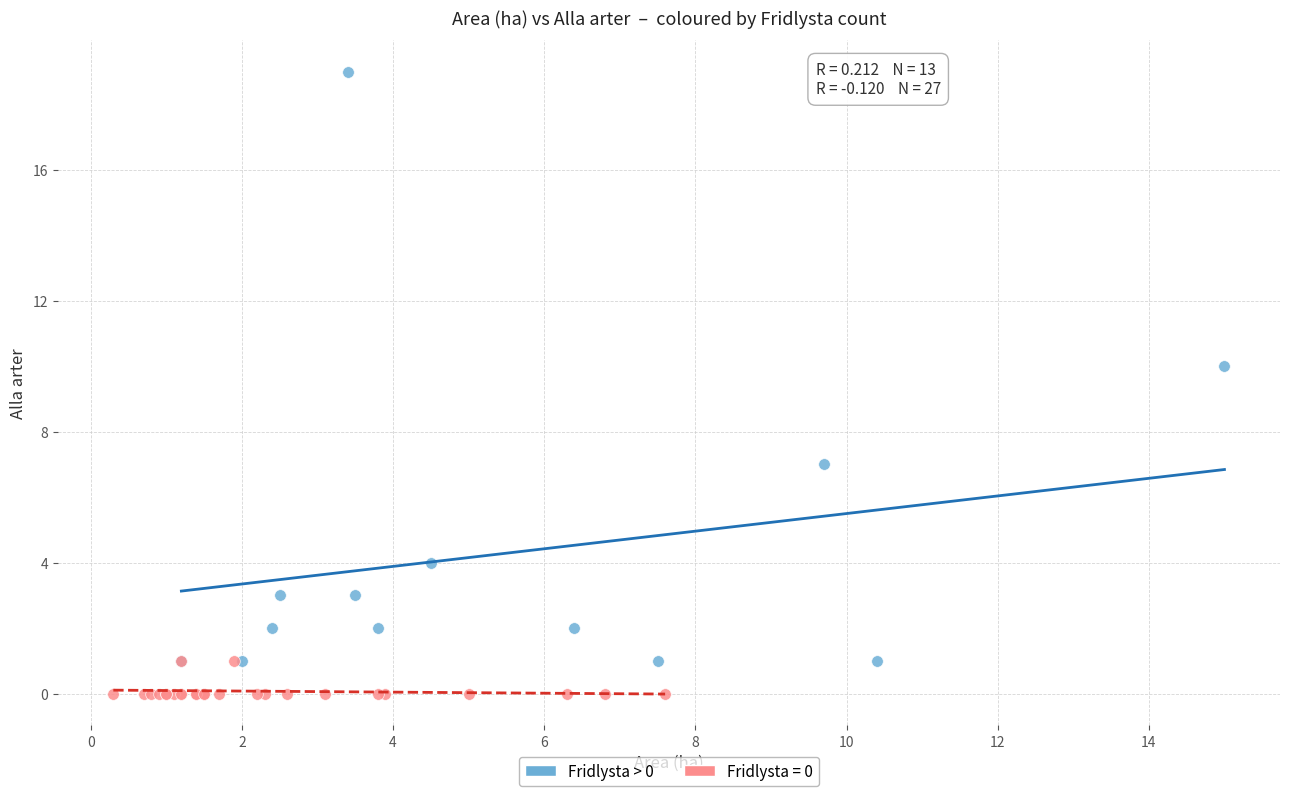

Which series contains the lowest Y value?

Fridlysta = 0